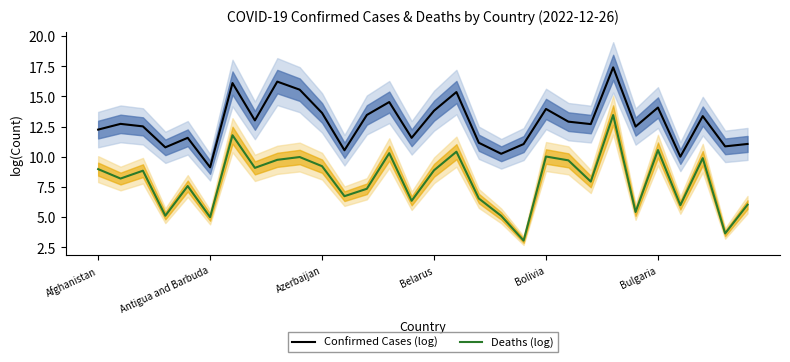

Does the chart display data point markers on the line(s)?

No